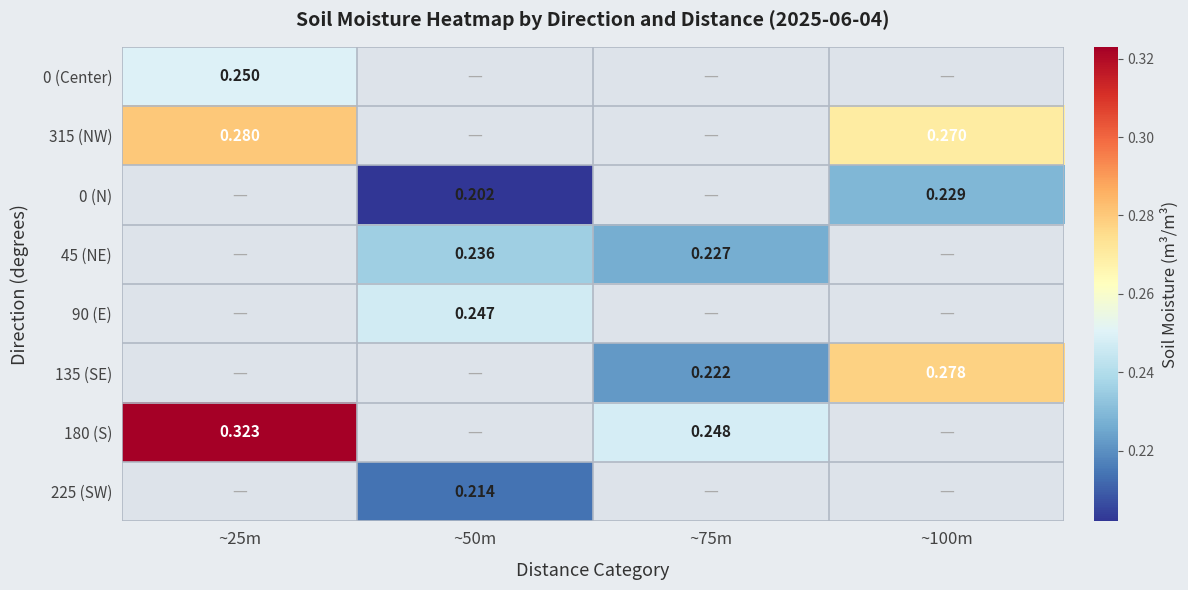

How many categories are shown in the chart?

4